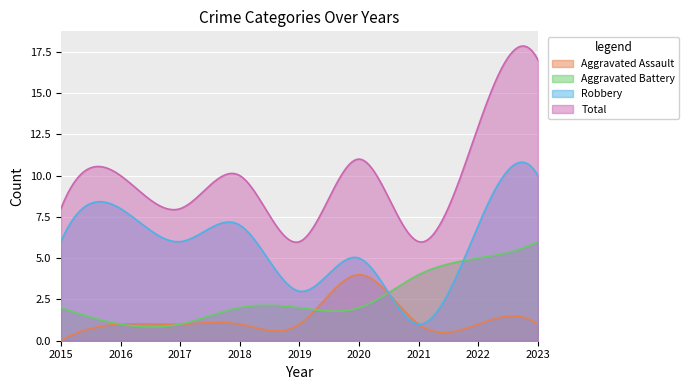

What is the value of the Aggravated Battery point at the 7th from the left?

4